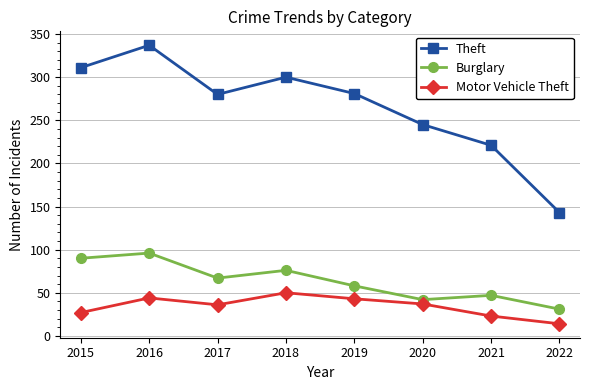

What is the sum of the Theft values at 2016 and 2020?

582